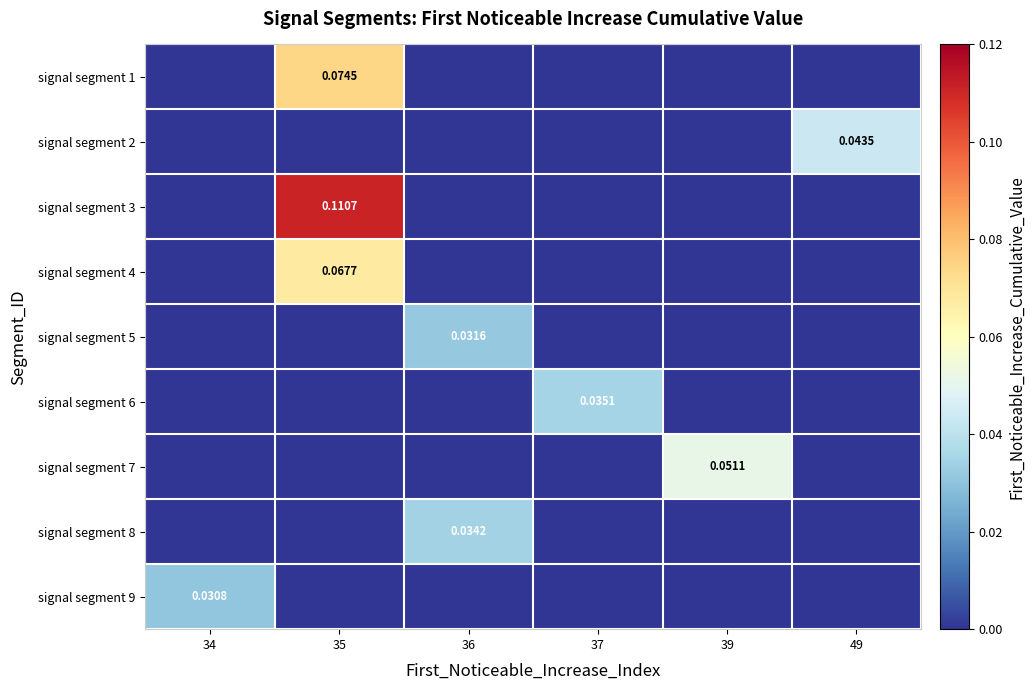

At which label is signal segment 1 closest to 0?

34